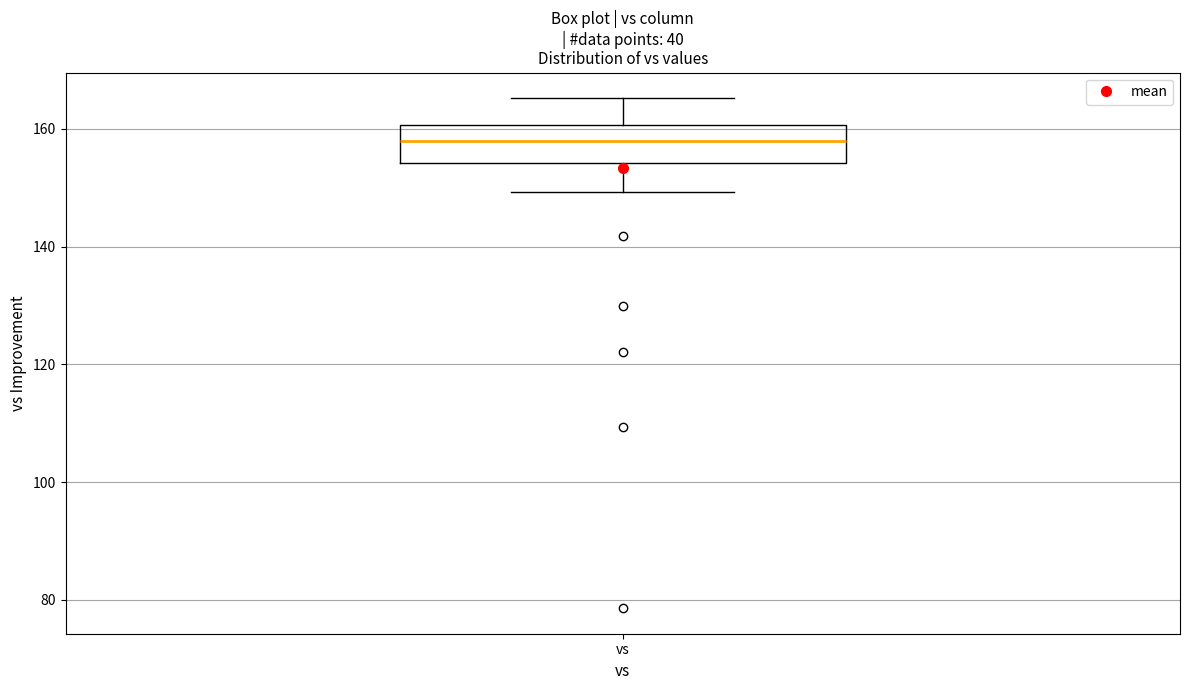

Transcribe this box plot: give where the median line is, the range the box spans, and where the two whiskers end, as read against the y-axis. The values are not printed on the chart, so give them approximately, as read against the axis.

median 158, box 154 to 160, whiskers 150 to 166